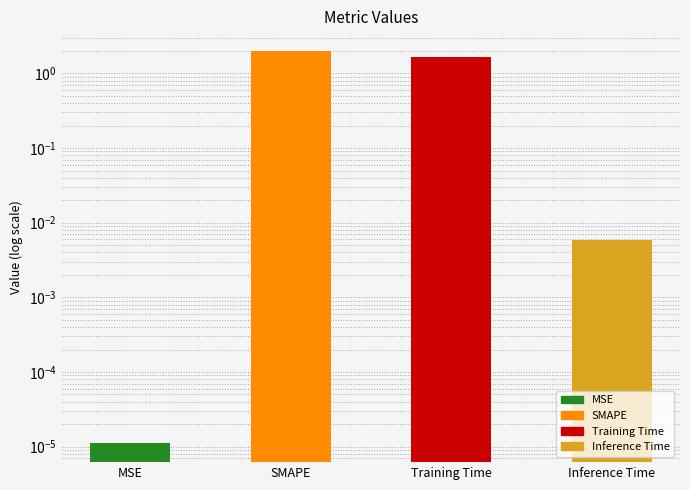

Where is the data nearest to the value 1?

Training Time